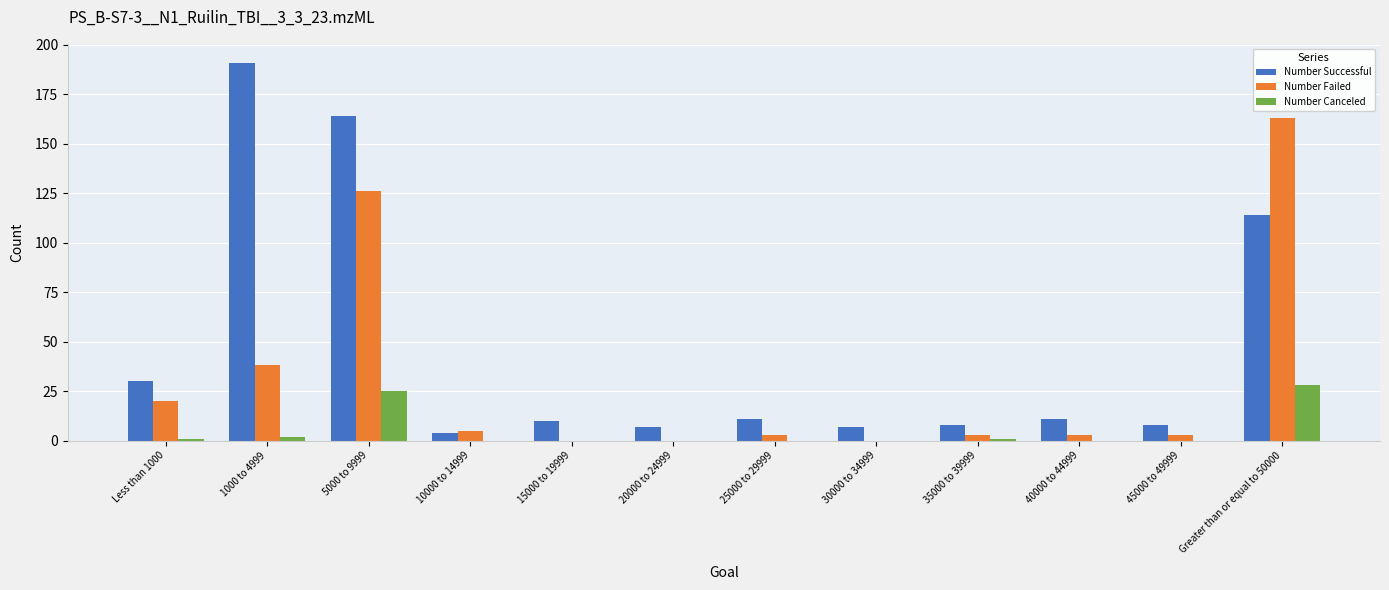

What are all the series names shown in the legend?

Number Successful, Number Failed, Number Canceled